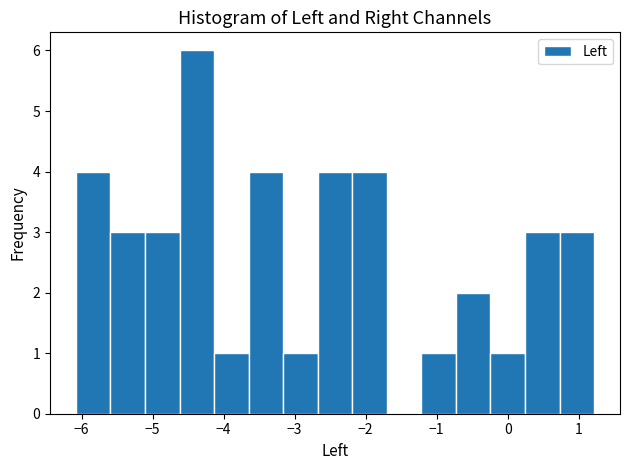

Which range on the x-axis has the tallest bar?

-4.6 to -4.1